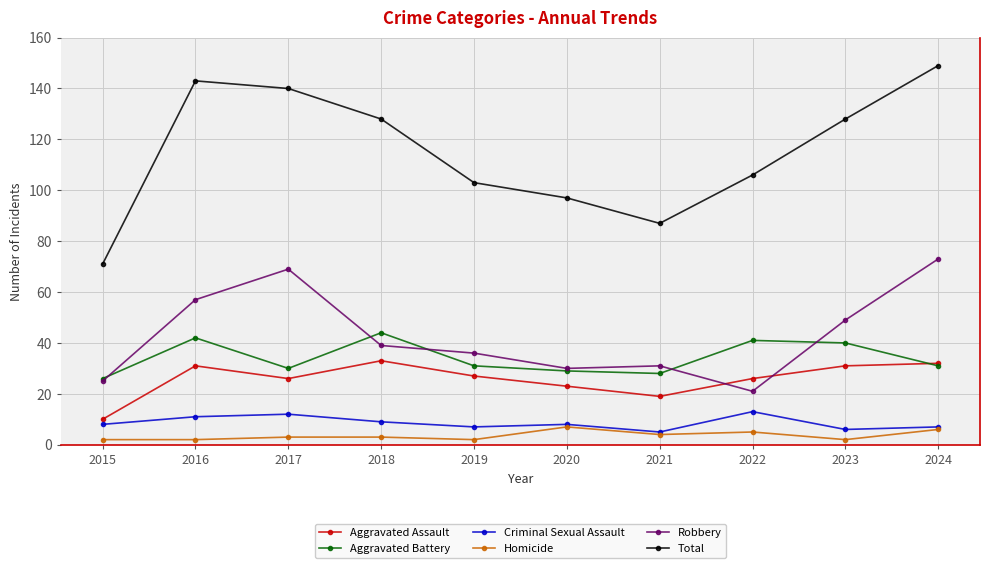

Does the chart display data point markers on the line(s)?

Yes